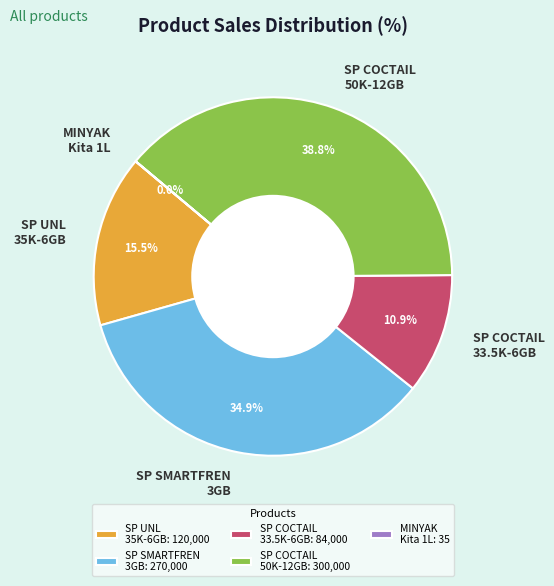

To the nearest percent, what is the average slice percentage?

20%